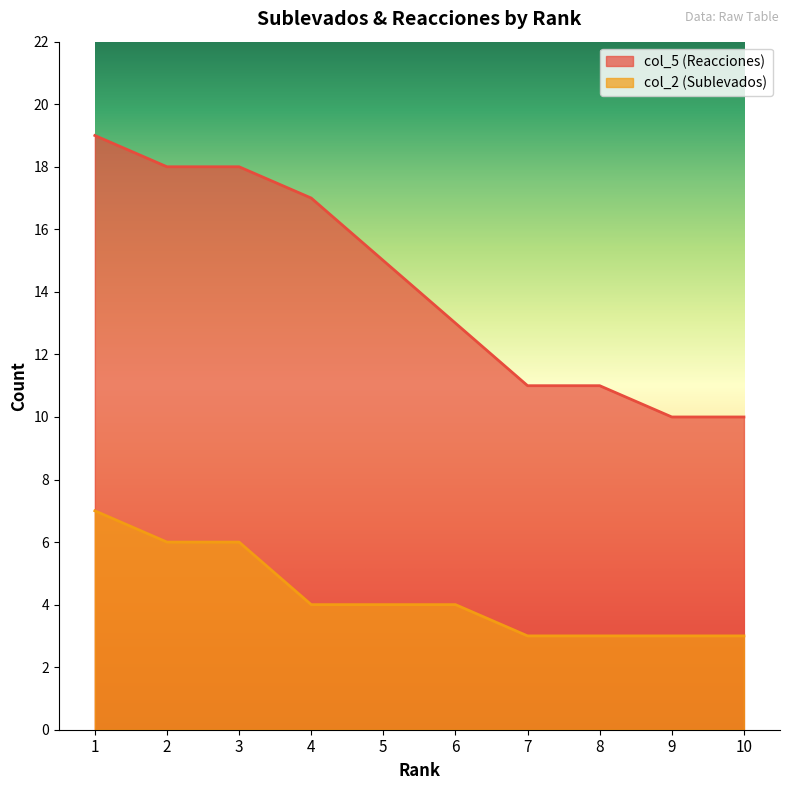

Is the value of col_2 (Sublevados) at 3 greater than the value of col_5 (Reacciones) at 9?

No